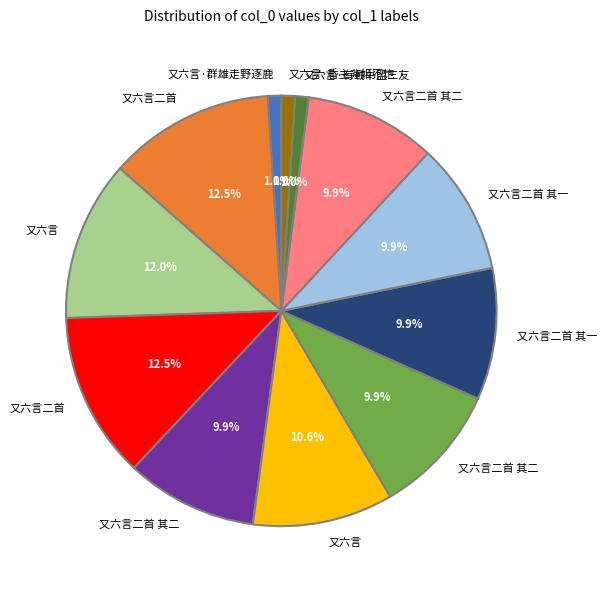

Count the number of slices in the pie.

12